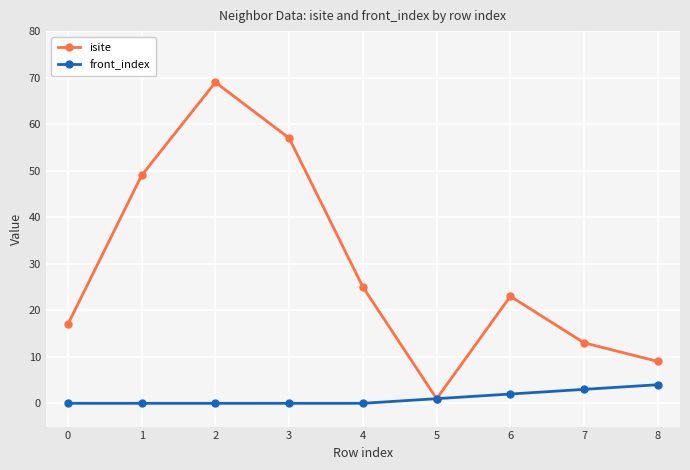

How many data points in isite are less than 23?

4